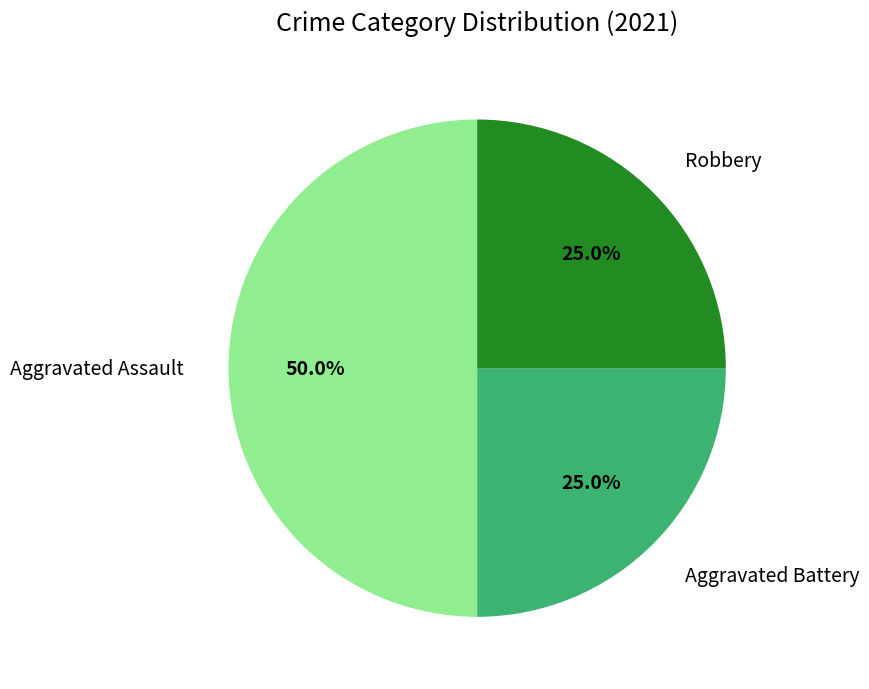

Is Aggravated Battery the majority of the pie?

No